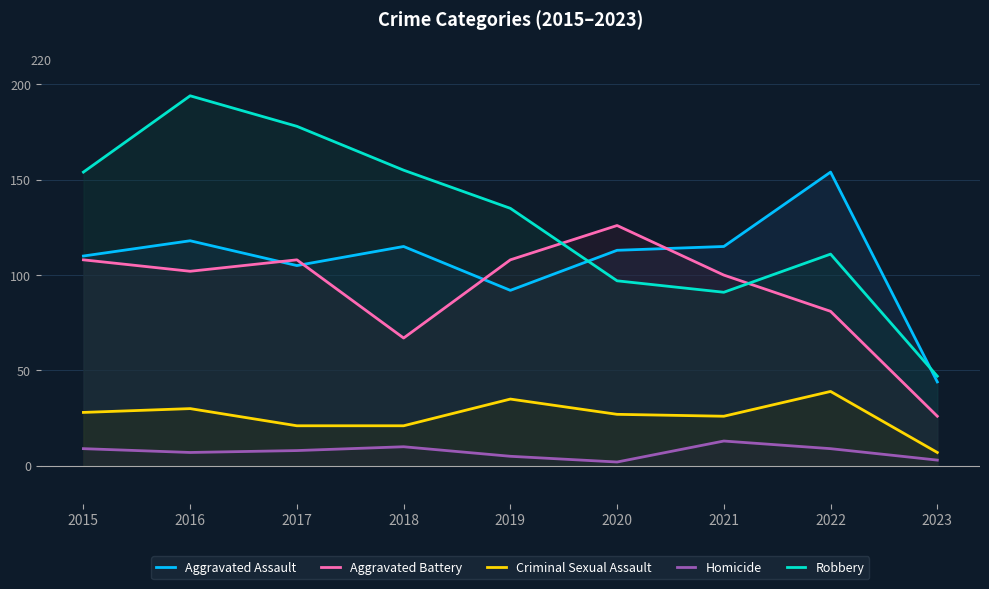

True or false: Aggravated Assault and Homicide intersect in this chart.

False